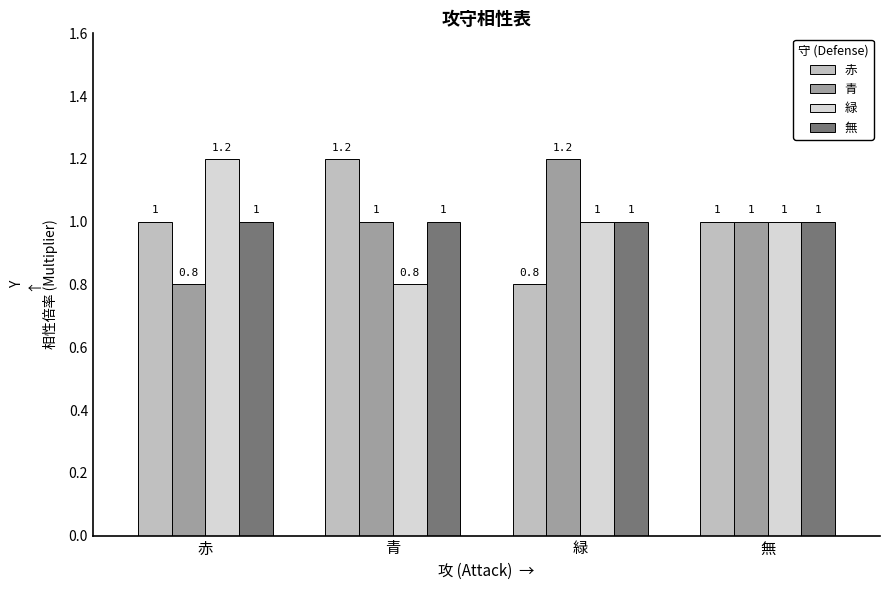

What is the value of the 無 bar at the 1st from the left?

1.0